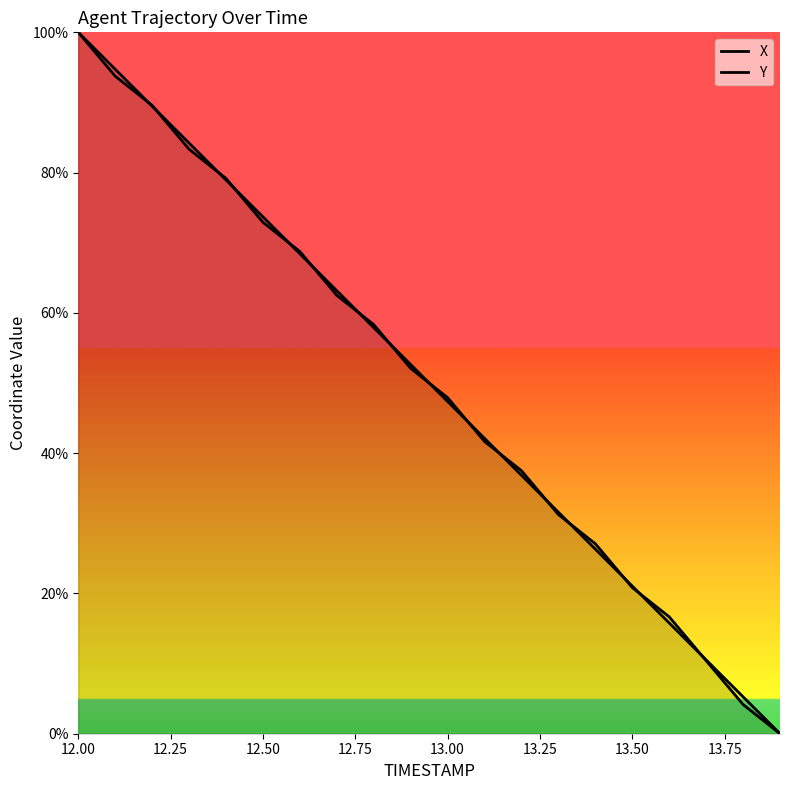

Does the chart have visible grid lines?

No